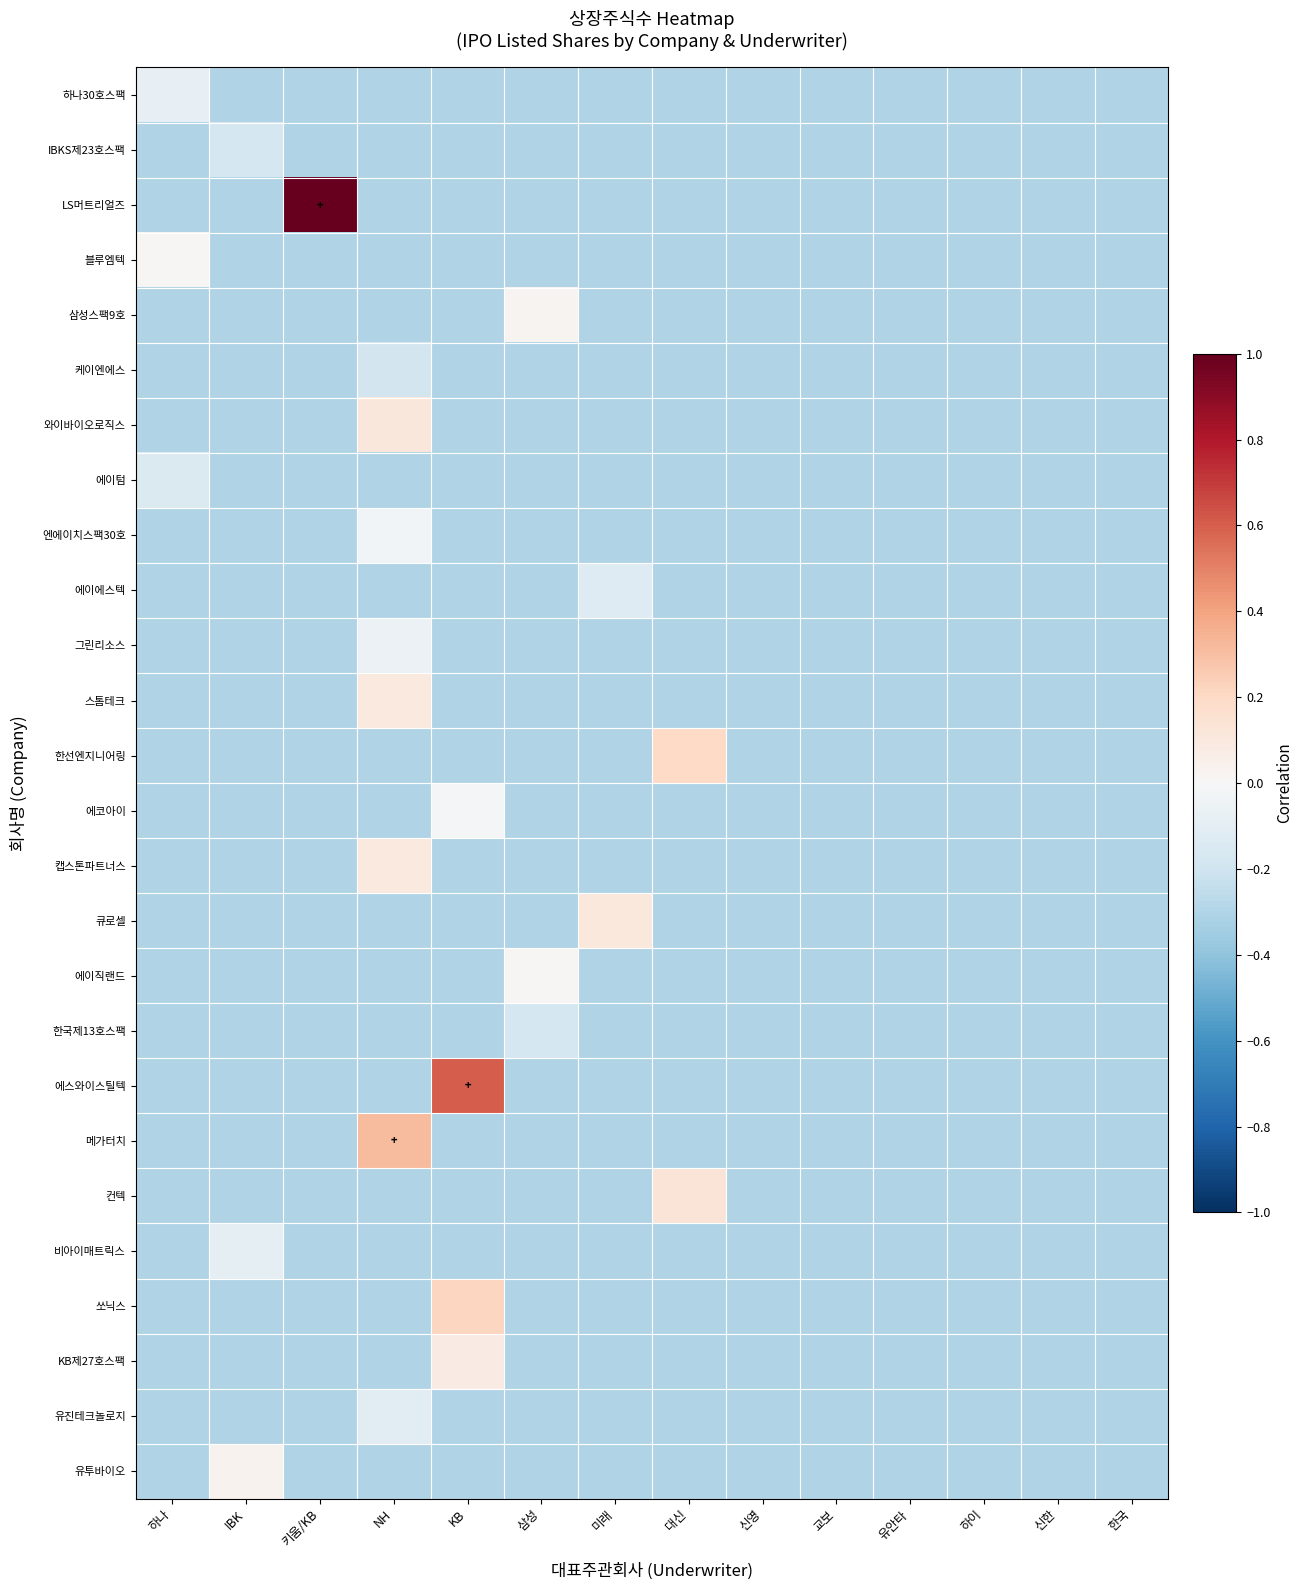

Rank the series by their maximum value, from highest to lowest.

LS머트리얼즈, 에스와이스틸텍, 메가터치, 쏘닉스, 한선엔지니어링, 컨텍, 와이바이오로직스, 큐로셀, 스톰테크, 캡스톤파트너스, KB제27호스팩, 유투바이오, 삼성스팩9호, 블루엠텍, 에이직랜드, 에코아이, 엔에이치스팩30호, 그린리소스, 하나30호스팩, 비아이매트릭스, 유진테크놀로지, 에이에스텍, 에이텀, 한국제13호스팩, IBKS제23호스팩, 케이엔에스